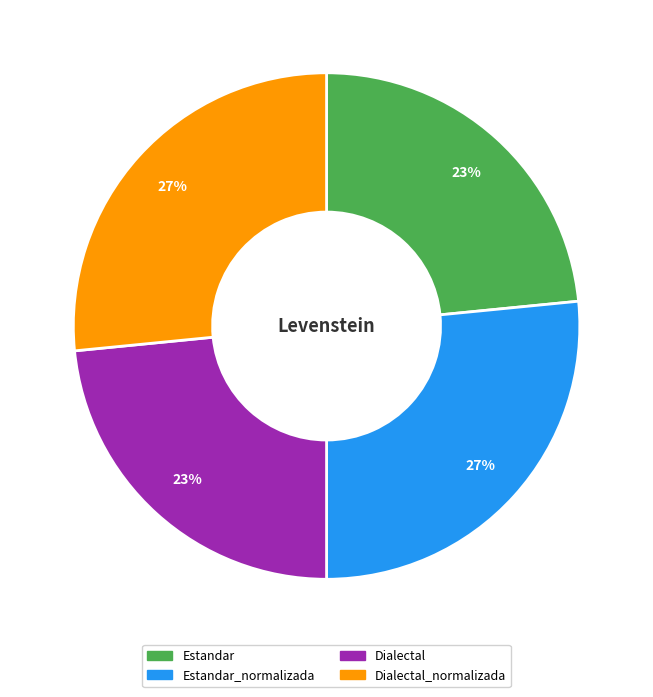

To the nearest percent, what is the average slice percentage?

25%